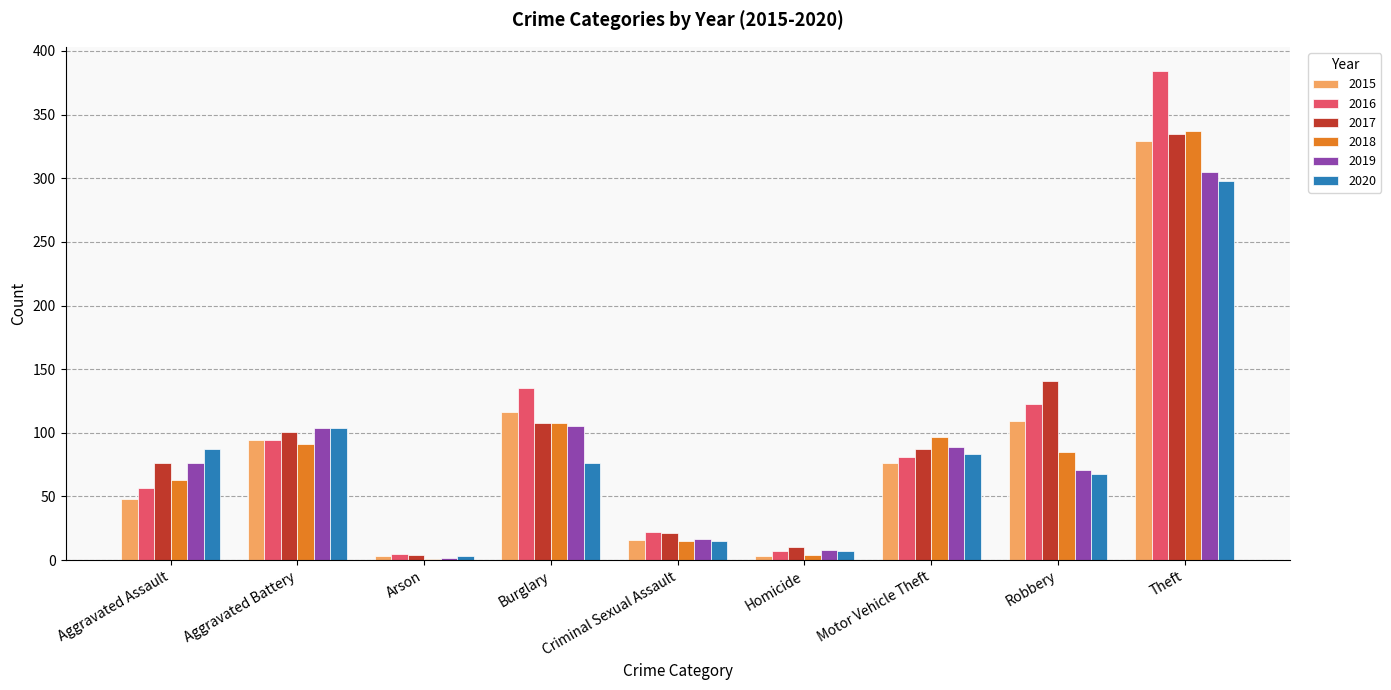

At which label does 2017 reach its peak?

Theft